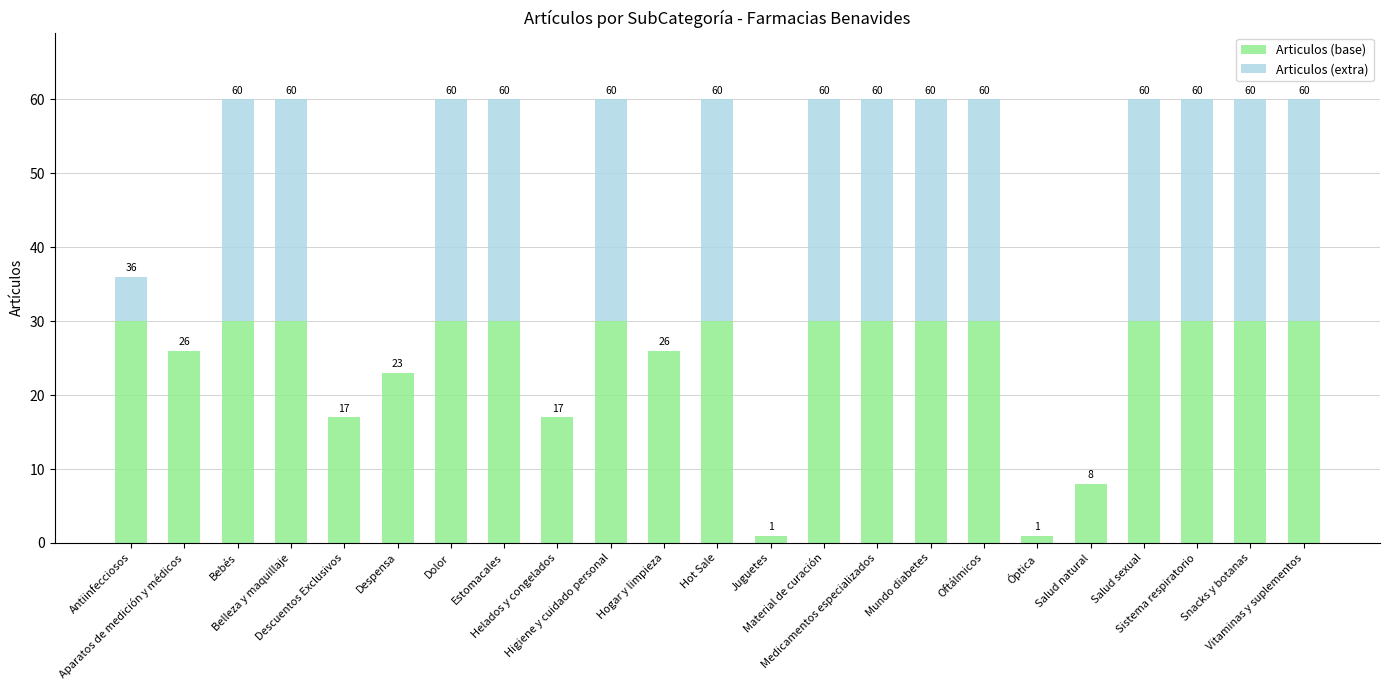

Does the chart contain stacked bars?

Yes